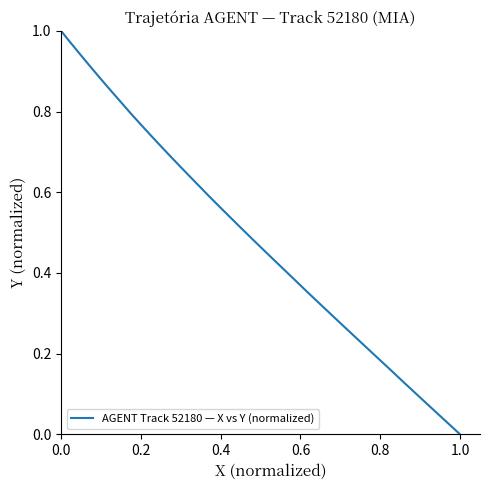

Does the chart have visible grid lines?

No